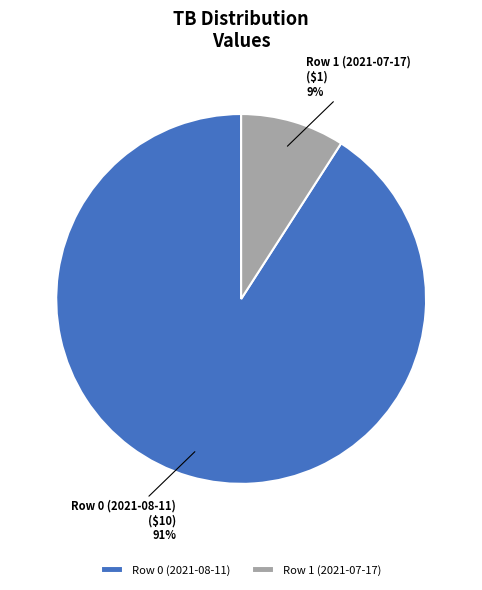

To the nearest percent, what is the combined percentage of Row 0 (2021-08-11) and Row 1 (2021-07-17)?

100%